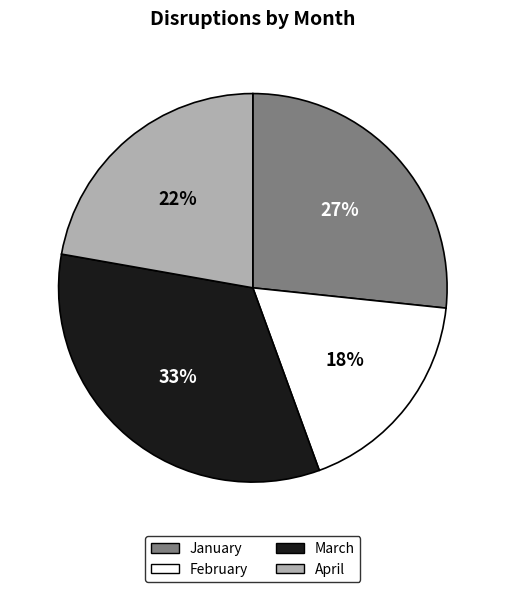

Is the sum of January and March greater than half?

Yes